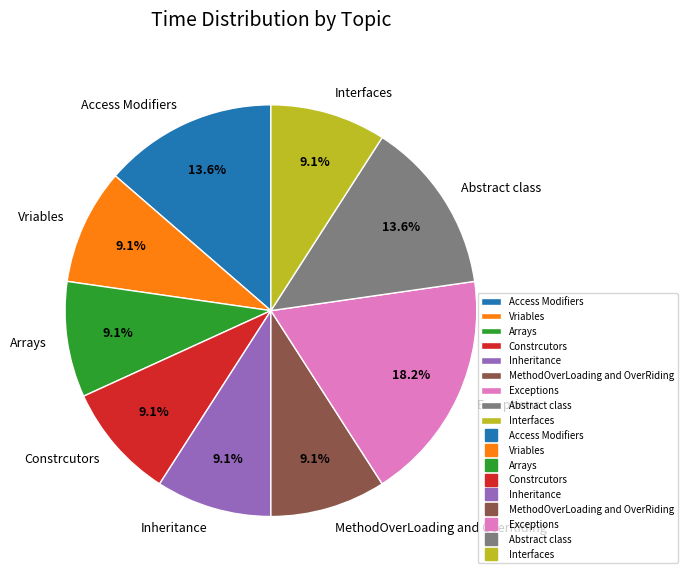

To the nearest percent, what is the average slice percentage?

11%